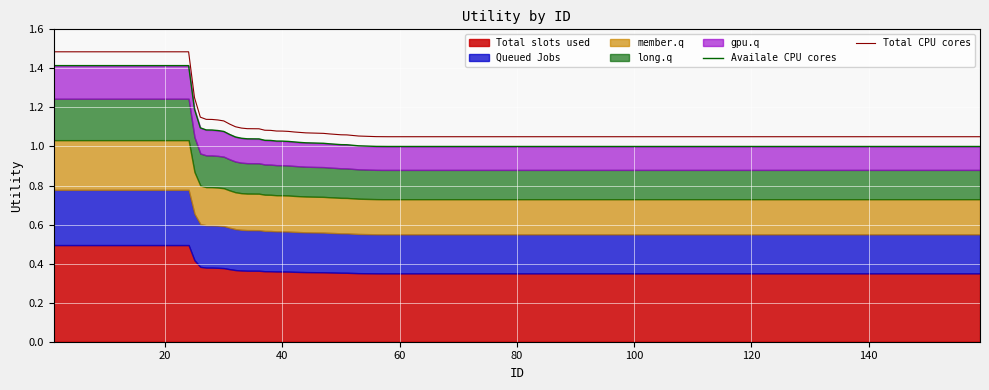

True or false: Total CPU cores has a value of 1.4 at 80.

False